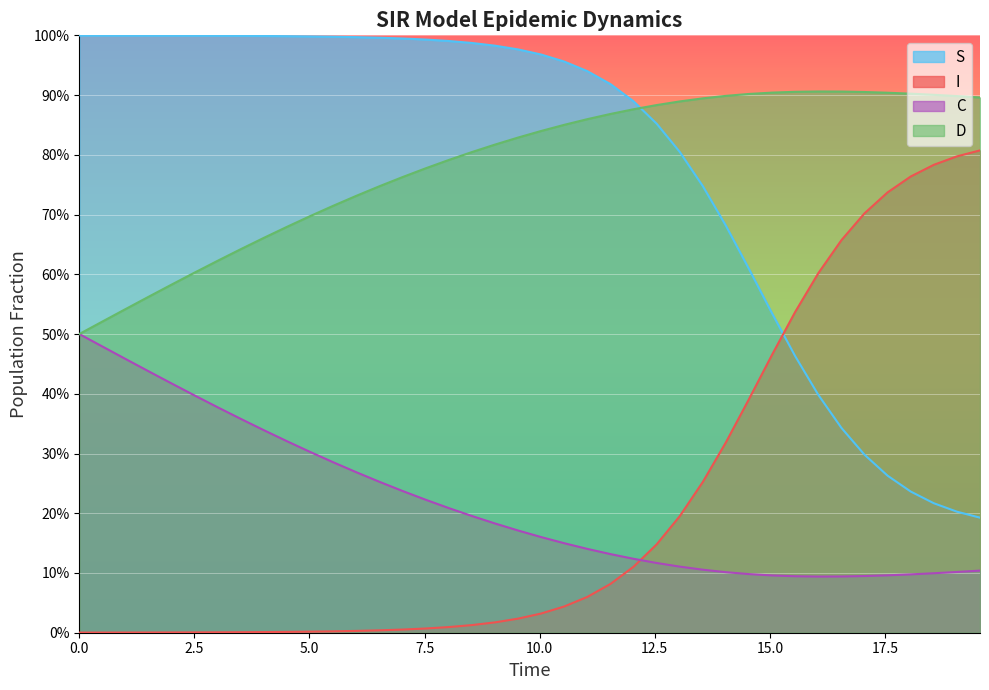

Does the chart display data point markers on the line(s)?

No